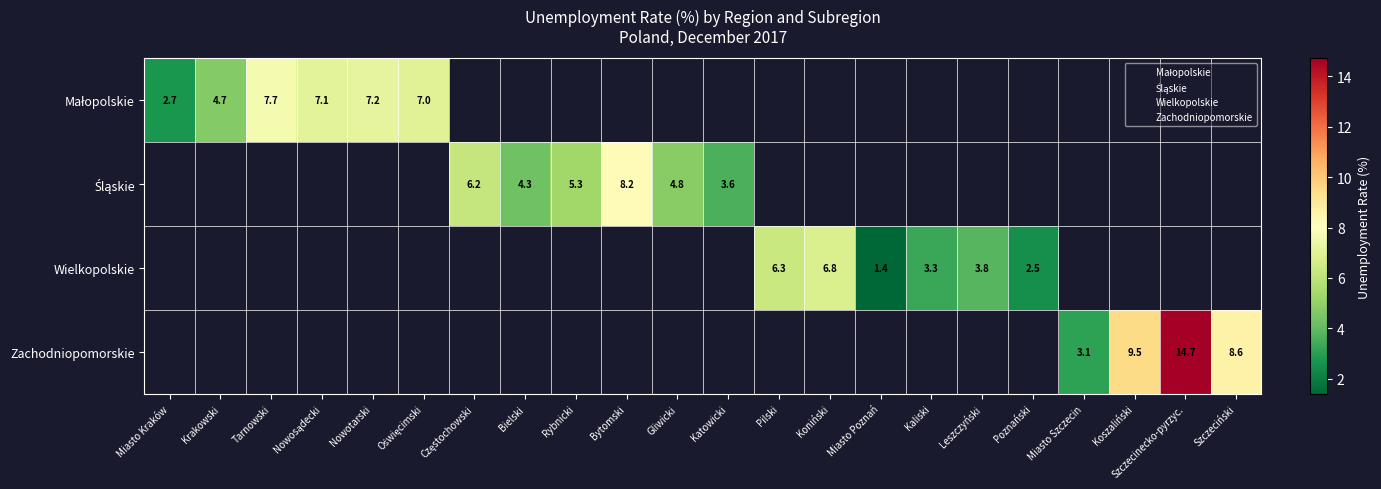

Is the value of Zachodniopomorskie at Miasto Poznań greater than the value of Wielkopolskie at Nowosądecki?

No